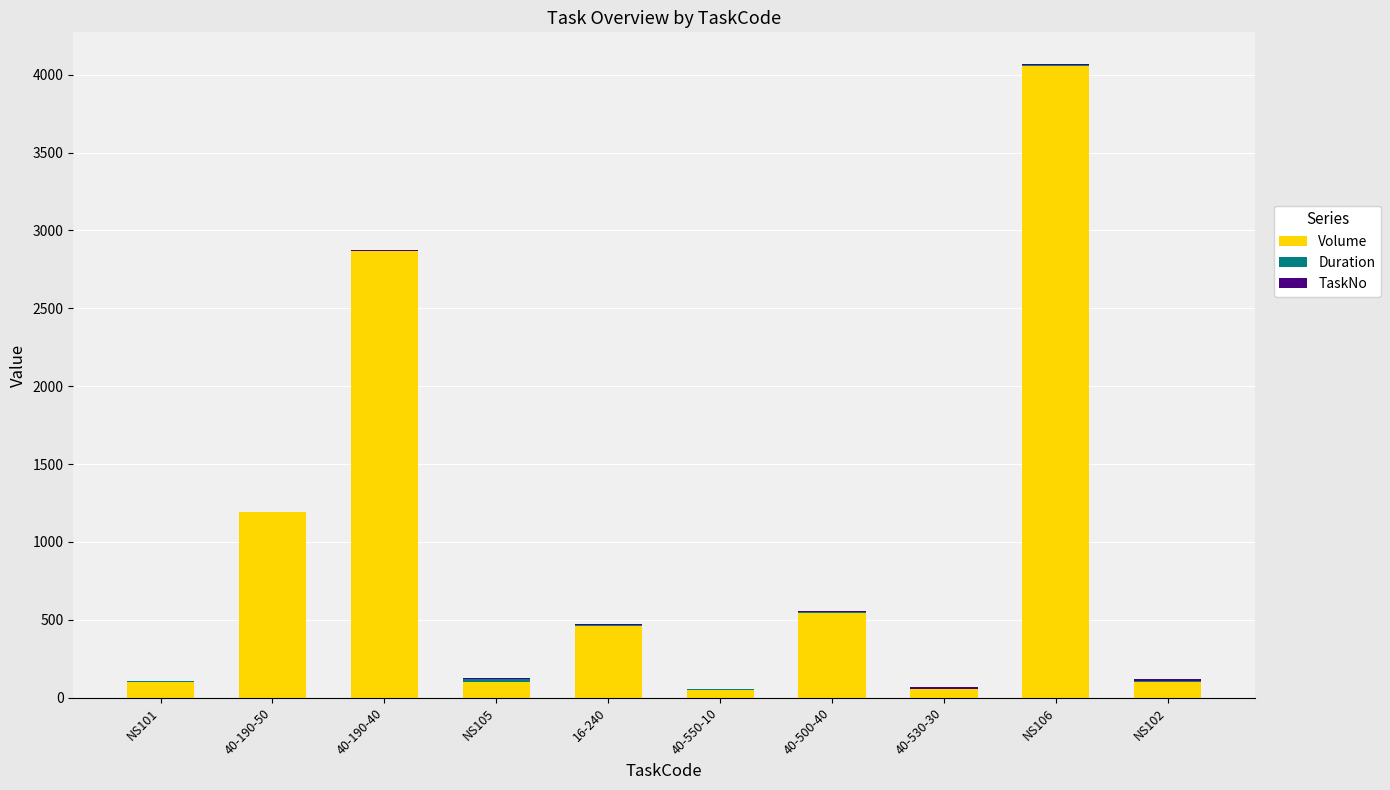

Are the bars horizontal?

No